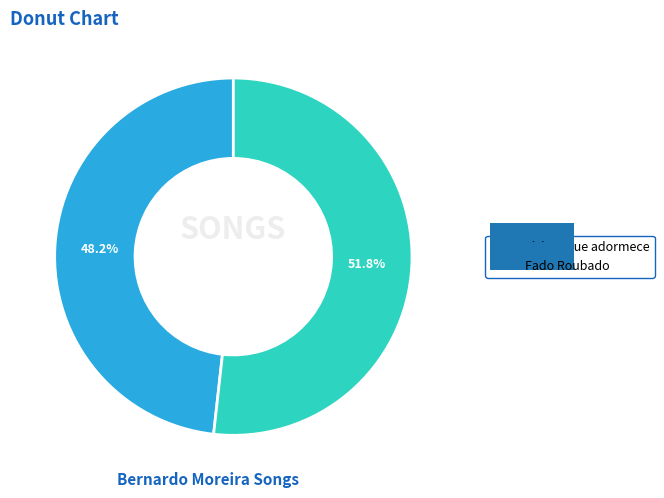

Combined, do Fado Roubado and Lisboa que adormece account for over 50%?

Yes